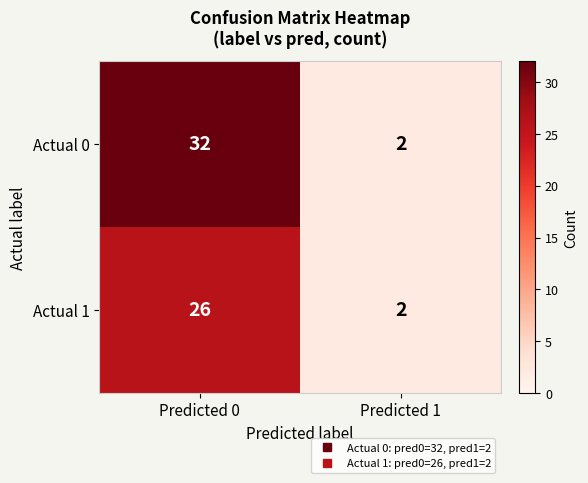

Count the number of categories in the chart.

2